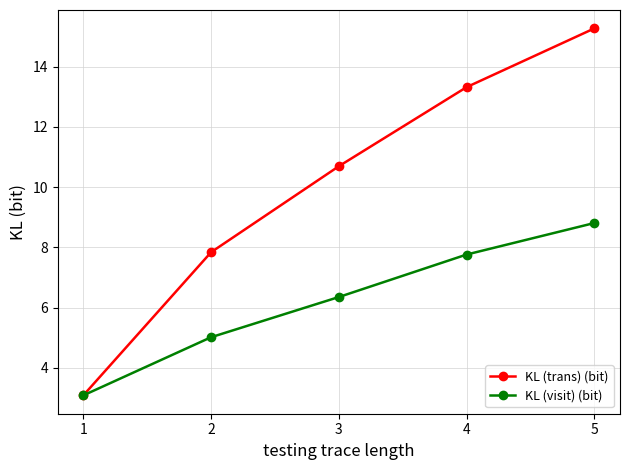

True or false: KL (visit) (bit) has a value of 5.0 at 2.

True